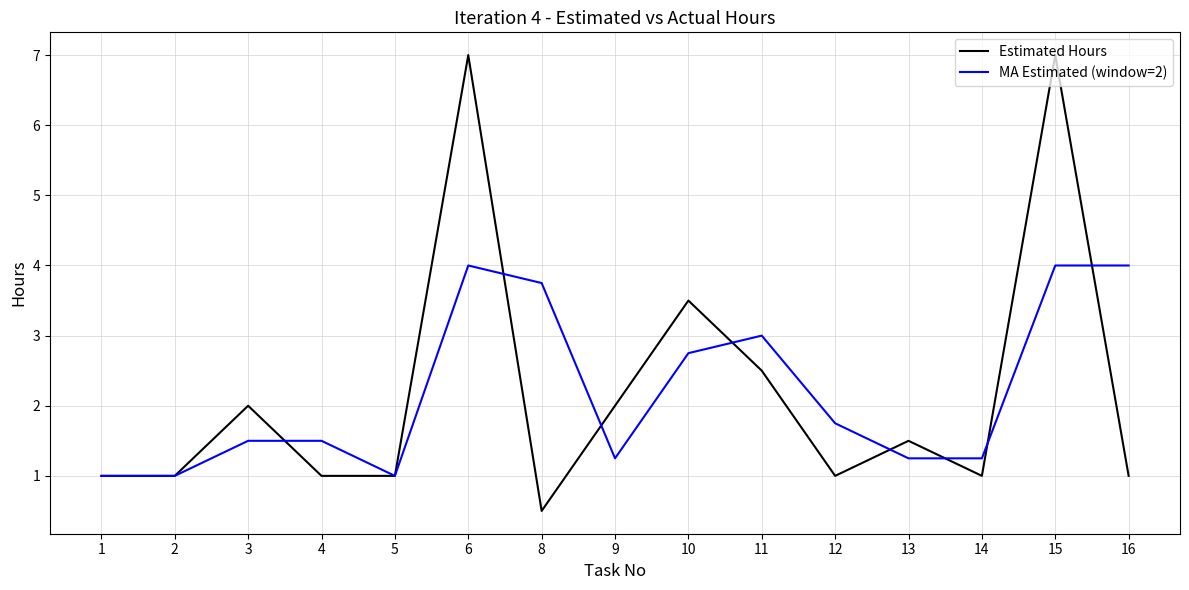

The Estimated Hours series shows 1.3 at 1. True or false?

False